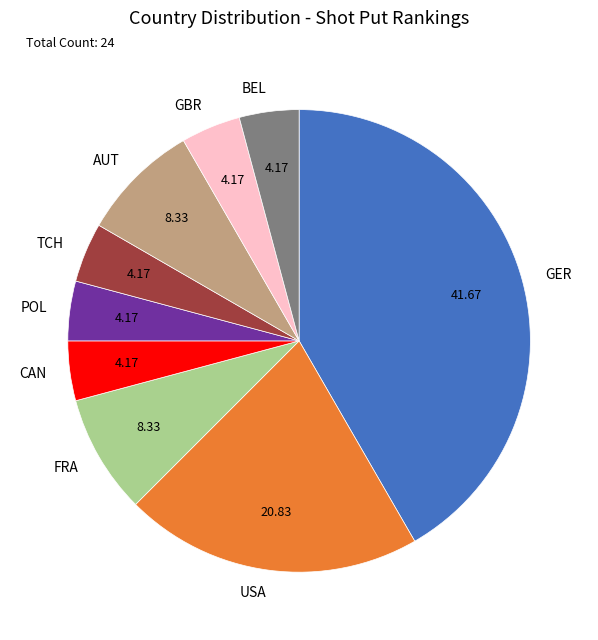

Count the number of slices in the pie.

9